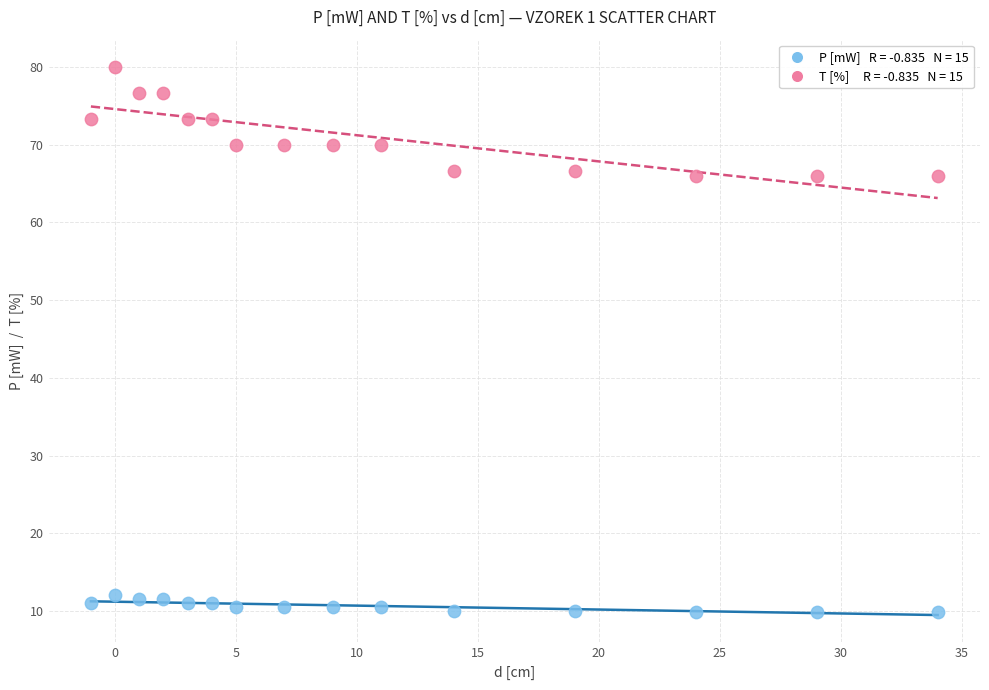

Across all data points, what is the range of Y values (max minus min)?

70.1